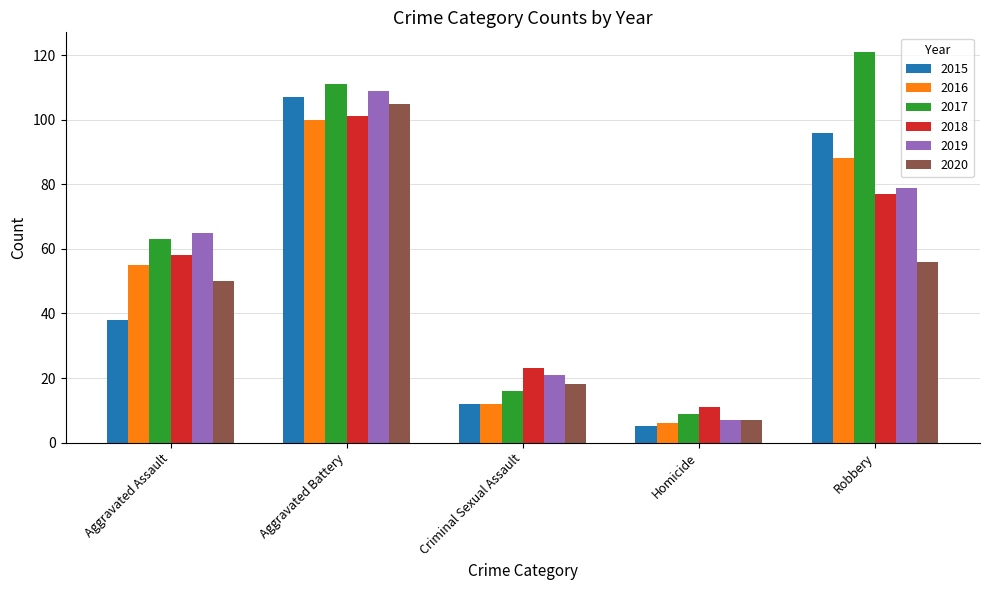

At which label is 2017 closest to 65?

Aggravated Assault